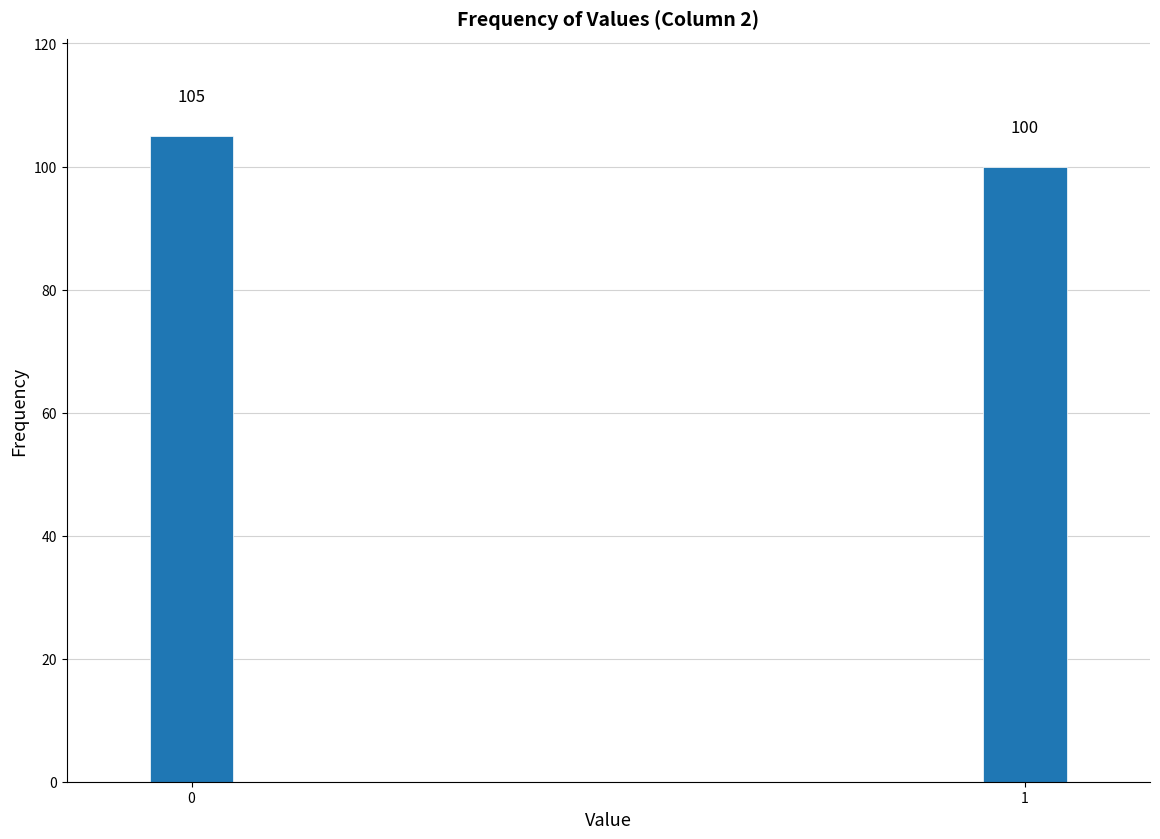

Reading left to right, what are all the values shown in this chart?

105	100